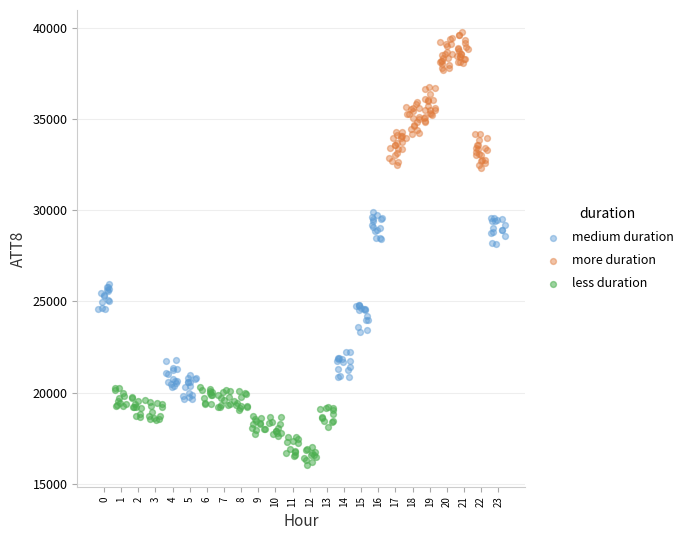

Which series has the largest Y range (max minus min)?

medium duration